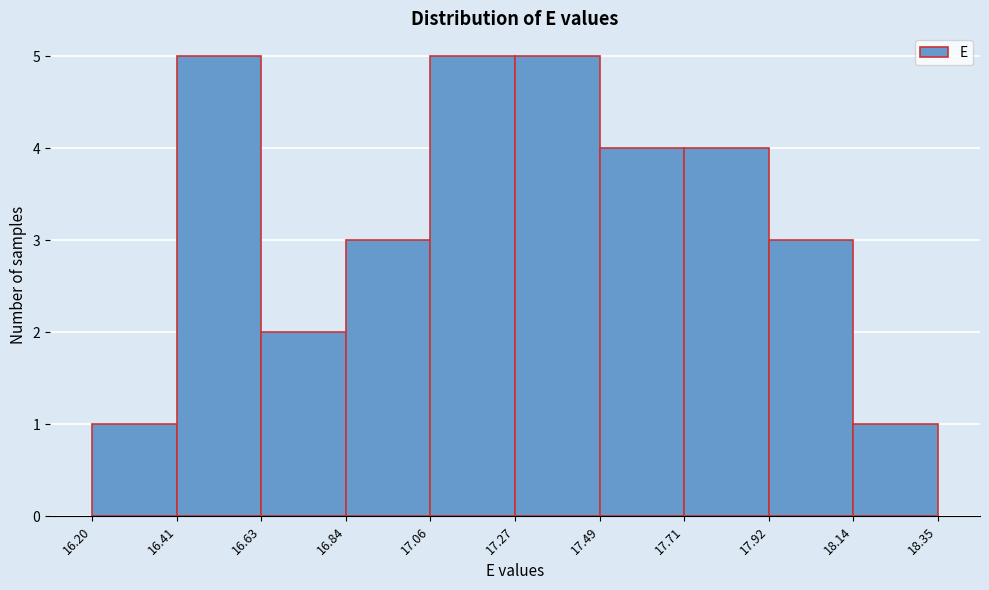

What is the height of the bar covering 16.63 to 16.84 on the x-axis? The values are not printed on the chart, so give them approximately, as read against the axis.

2